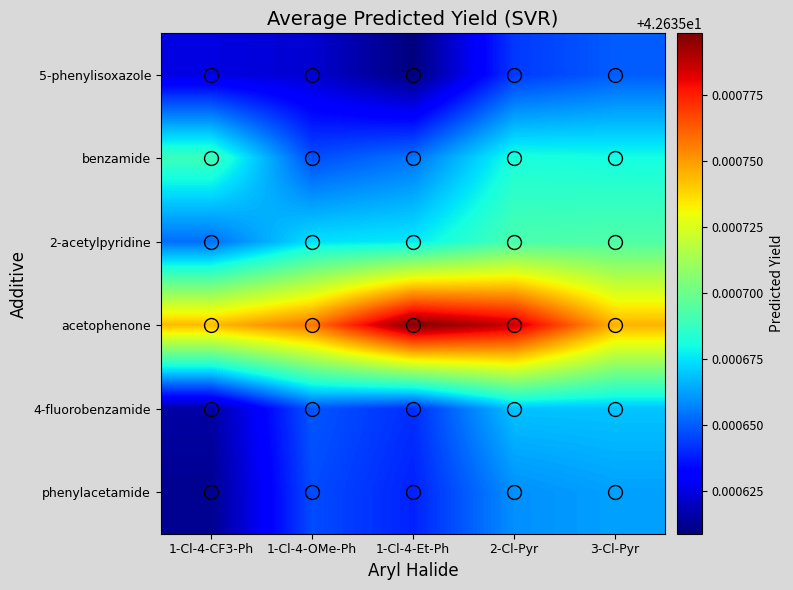

What is the minimum value shown in the chart?

42.6